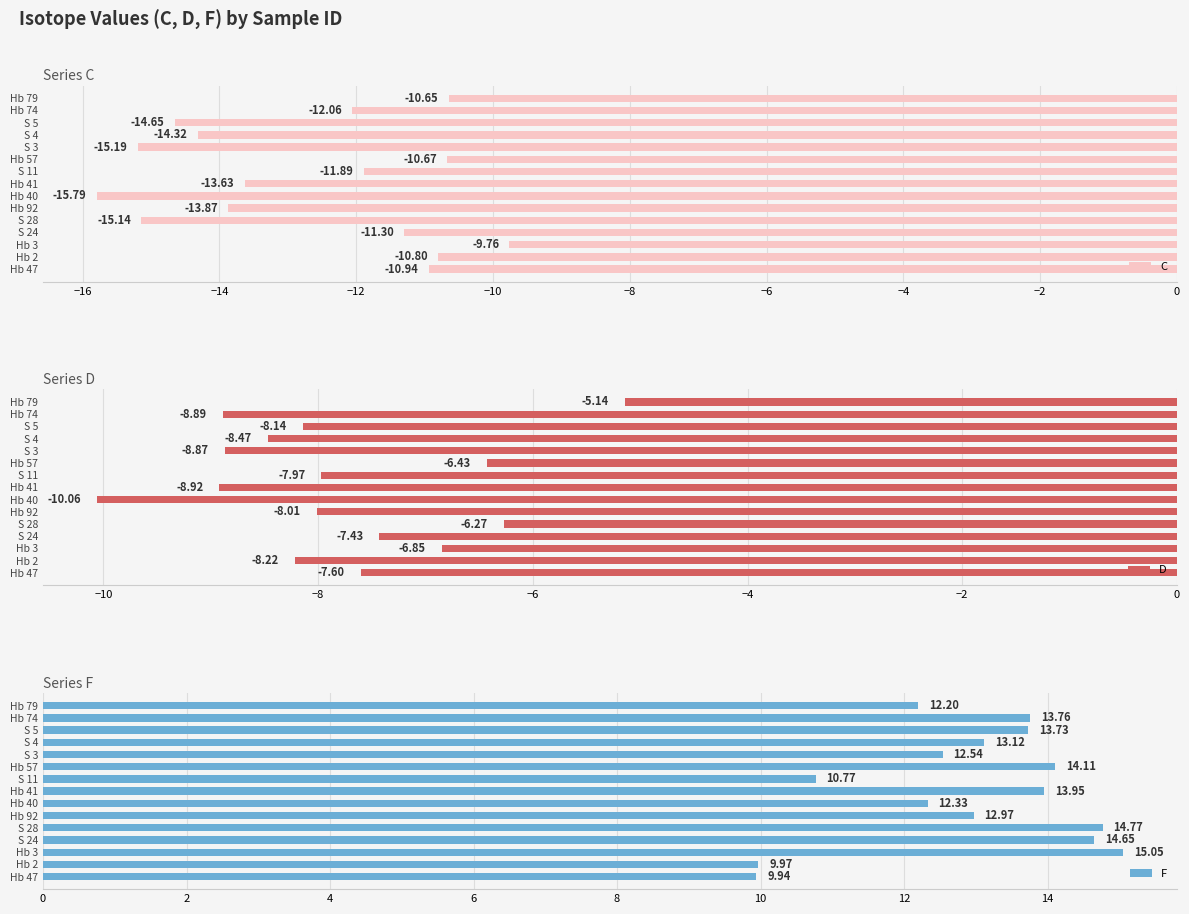

What is the difference between the maximum and second lowest values in the C series?

5.4